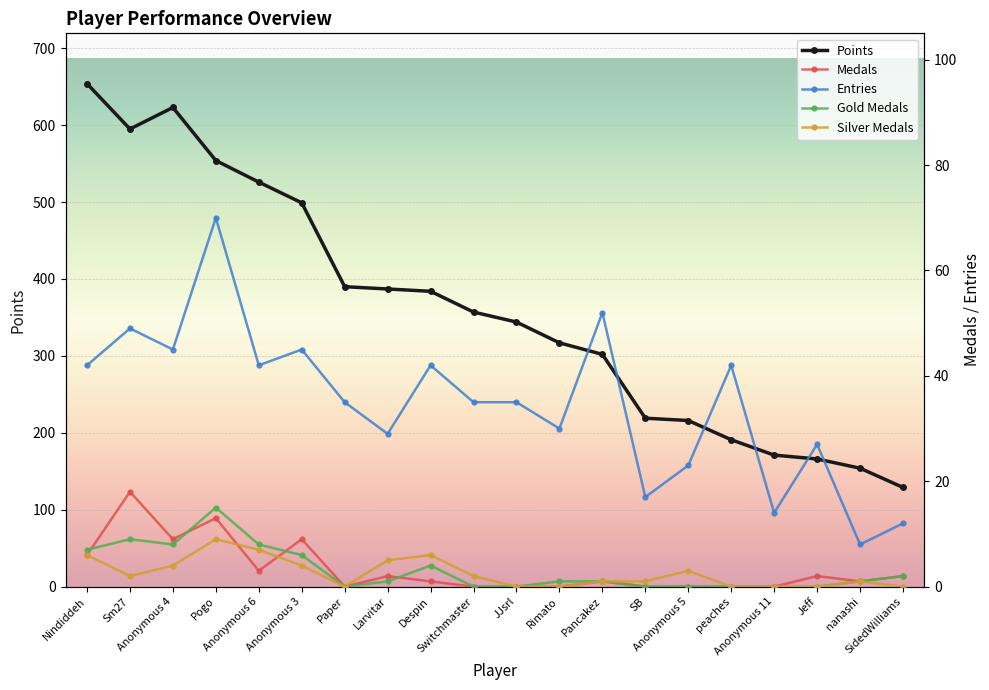

Count the number of data series in this chart.

5